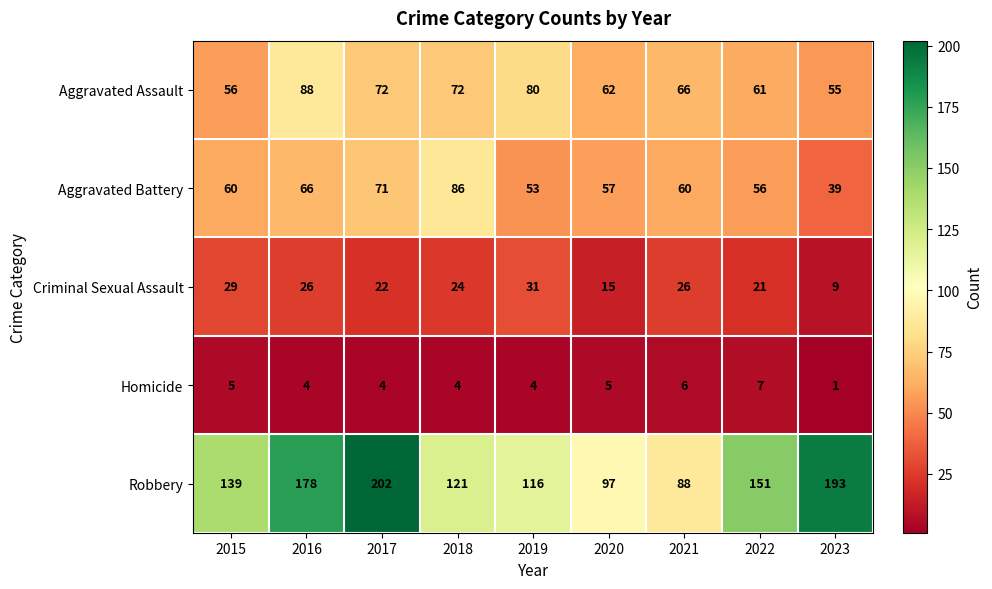

How many categories are shown in the chart?

9